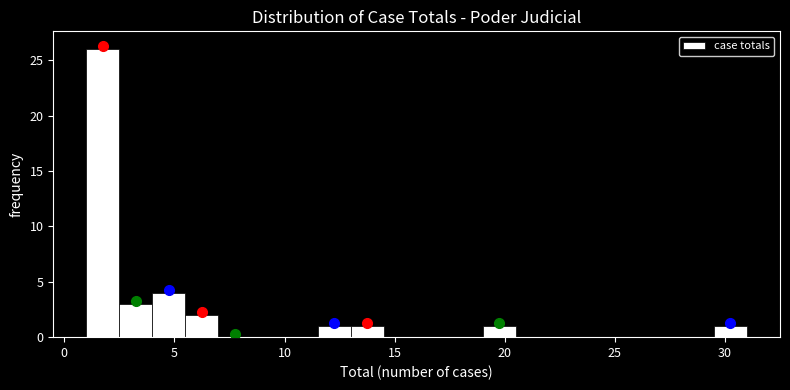

Around what value on the x-axis is the tallest bar? Give the approximate position of its centre, as read against the axis.

2.0